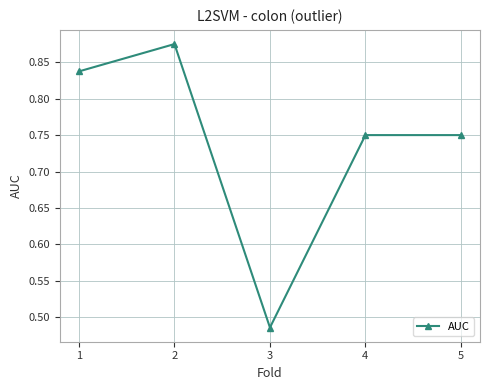

What is the difference between the second highest and second lowest values?

0.1